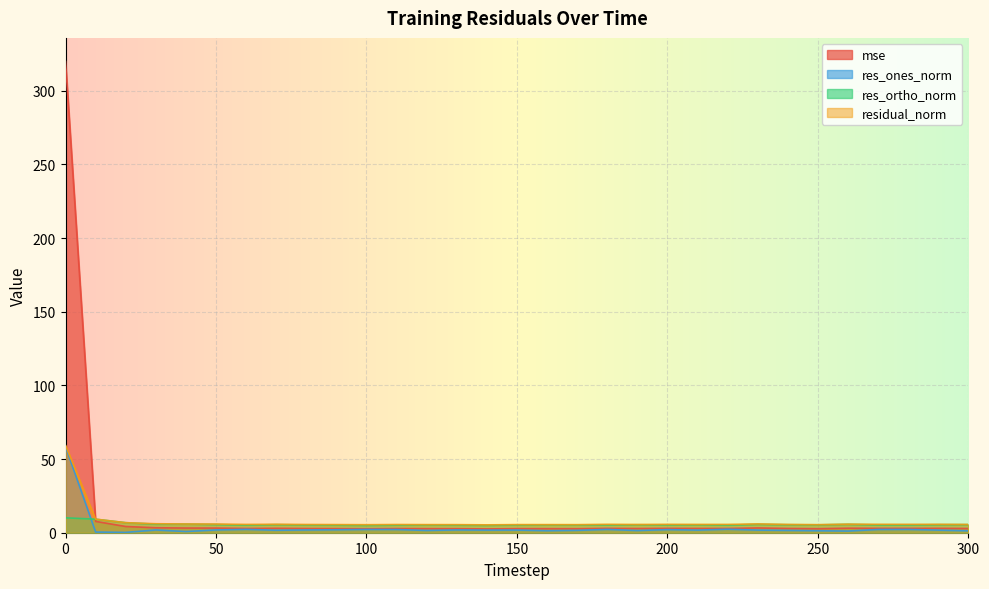

What is the total value across all series at 110?

15.7